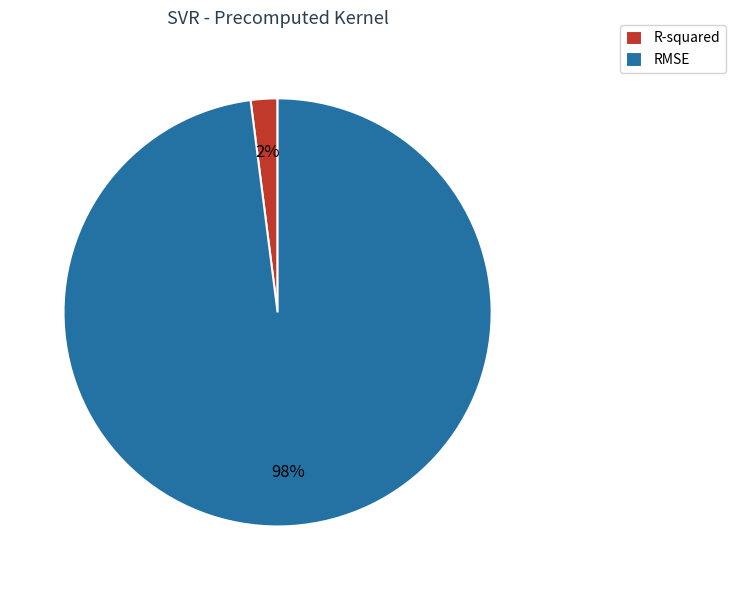

Is it true that R-squared is 2% of the pie?

True